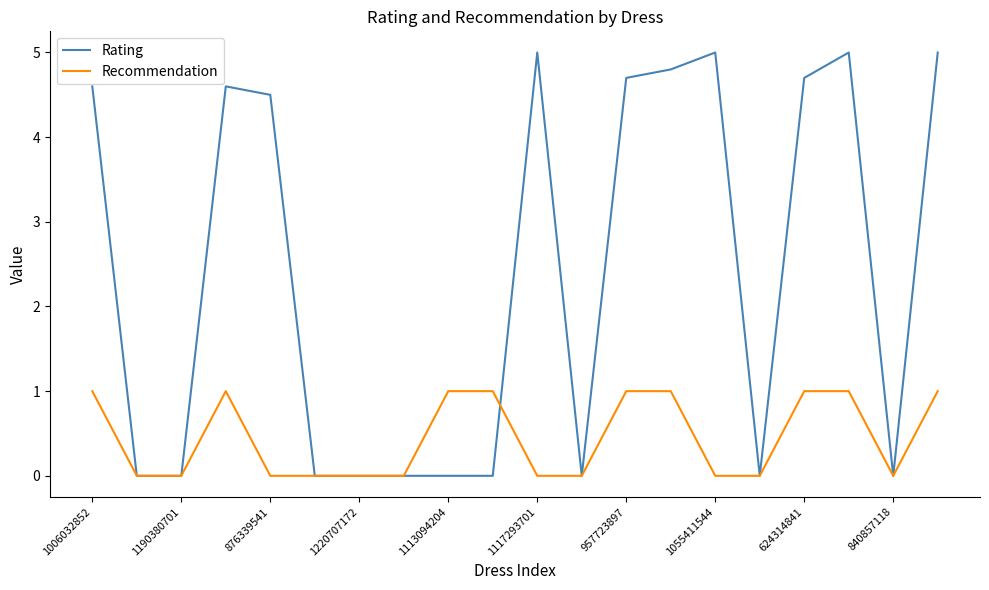

Which series has the widest spread of values?

Rating